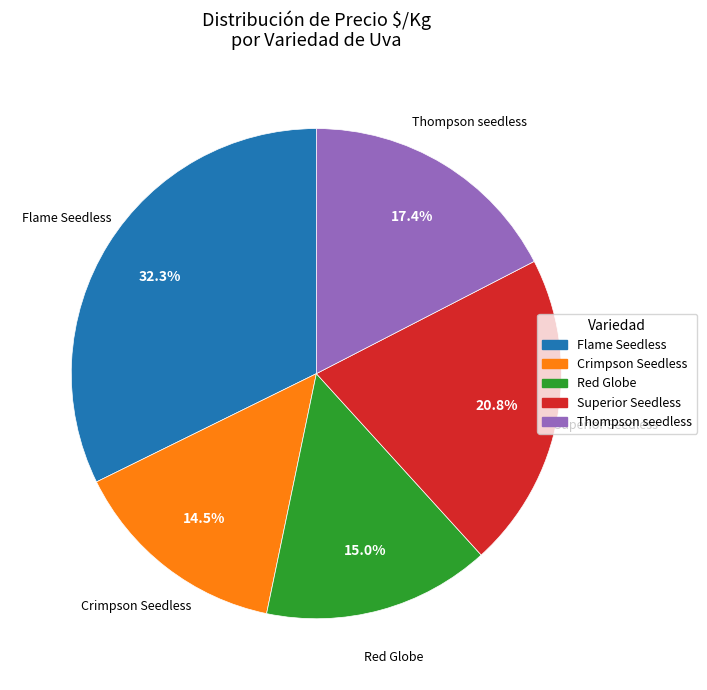

Which category has the biggest portion of the pie?

Flame Seedless